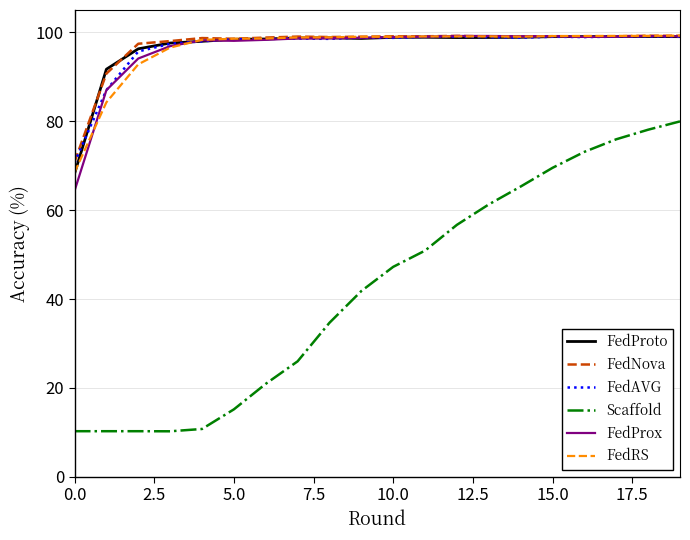

Which series has the widest spread of values?

Scaffold